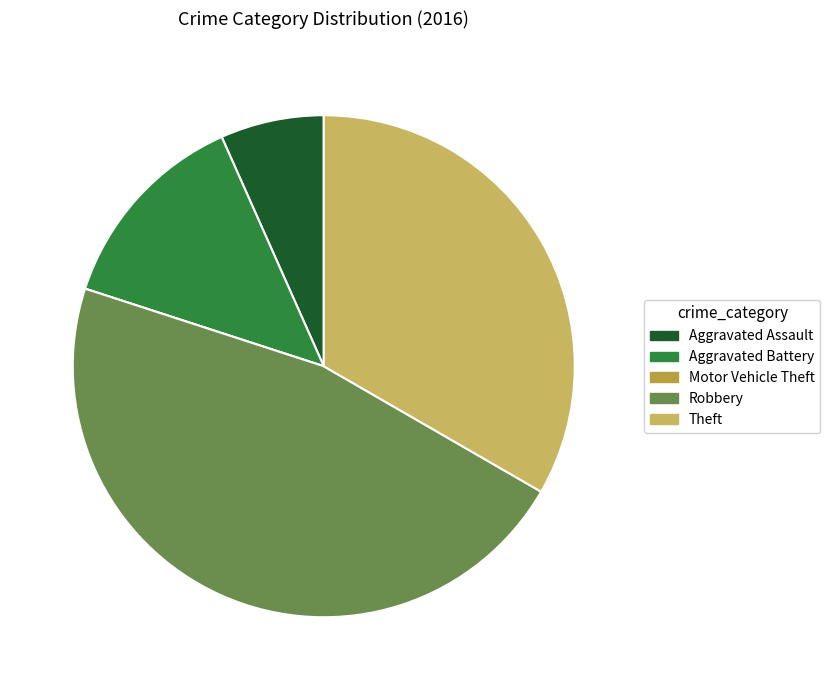

True or false: Robbery accounts for 47% of the total.

True